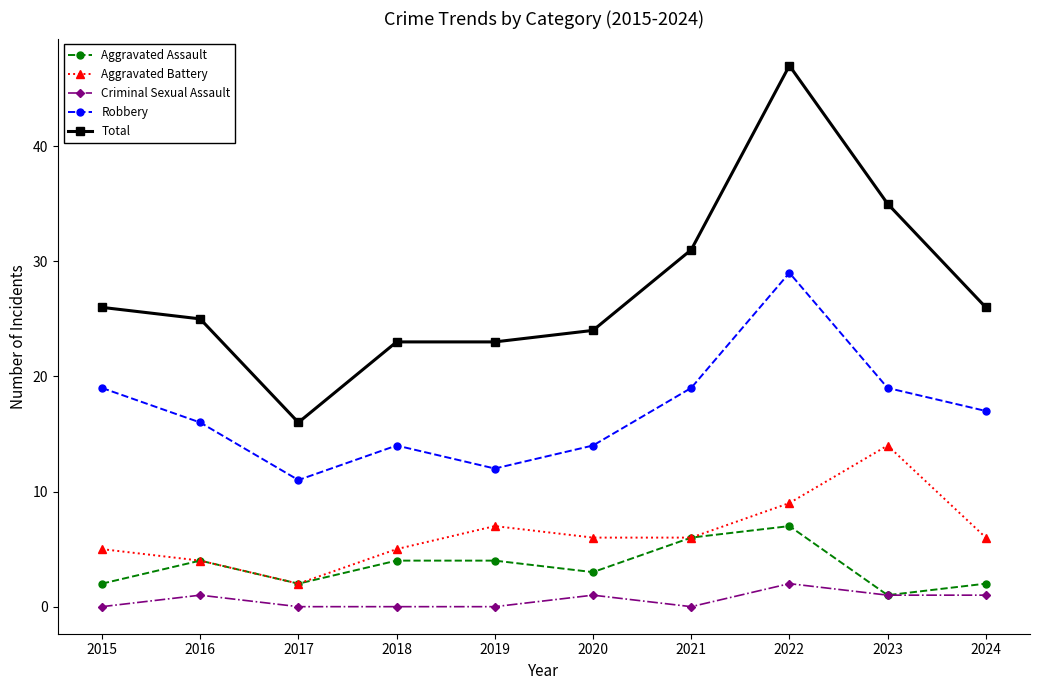

True or false: Aggravated Battery and Robbery intersect in this chart.

False